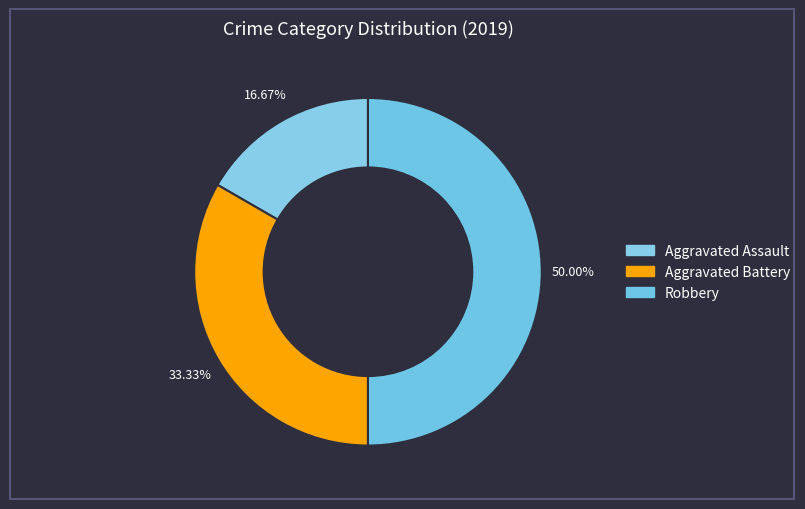

Count the number of slices in the pie.

3